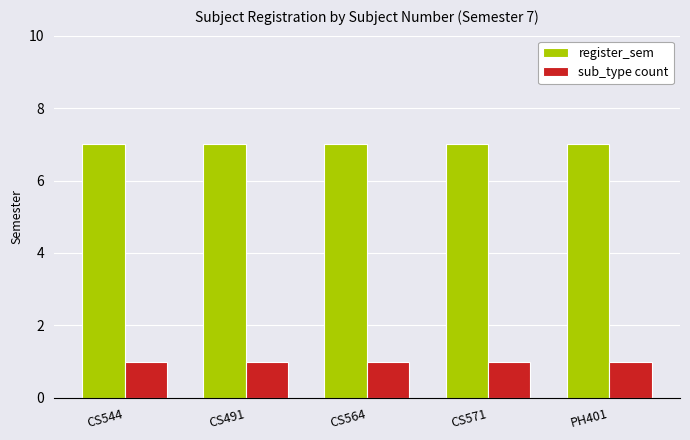

List the series in order of their peak value, highest first.

register_sem, sub_type count